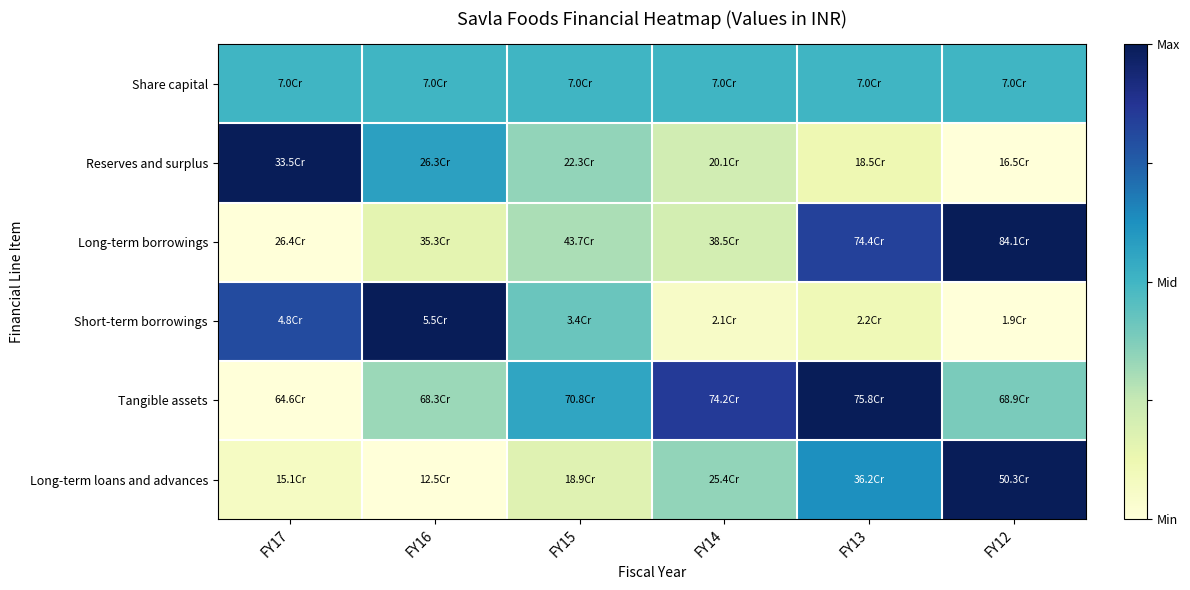

Between FY12 and FY15, which is larger?

FY12